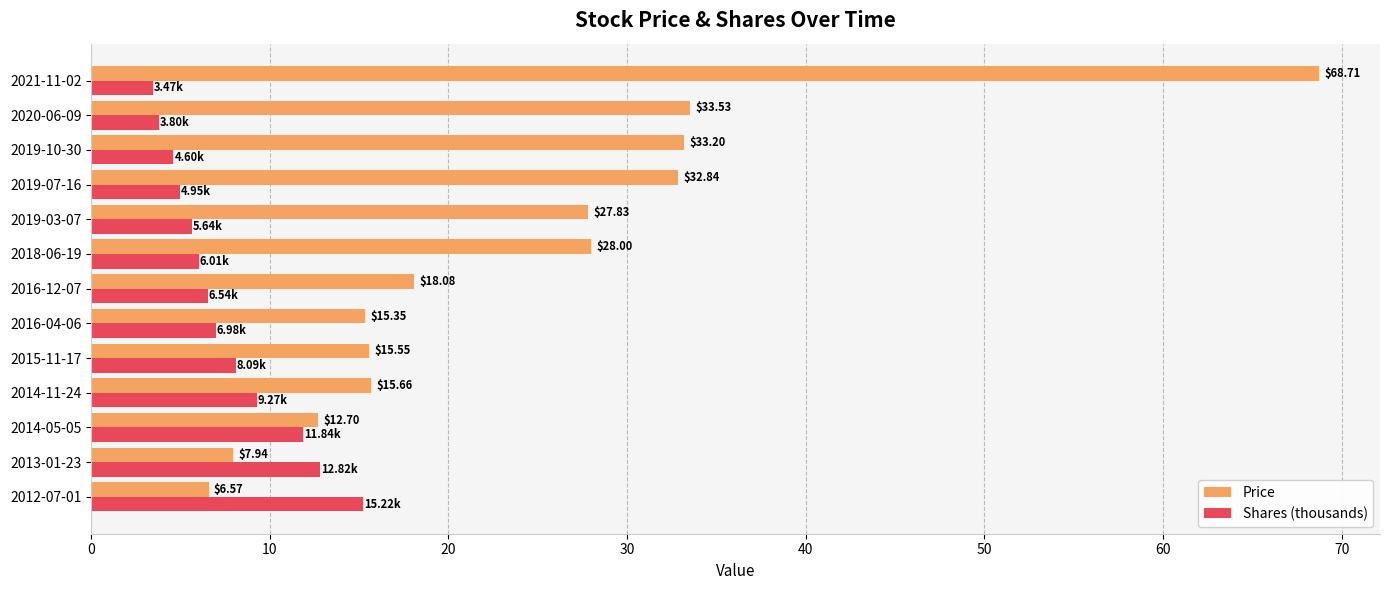

How many values in the Price series exceed 18?

7